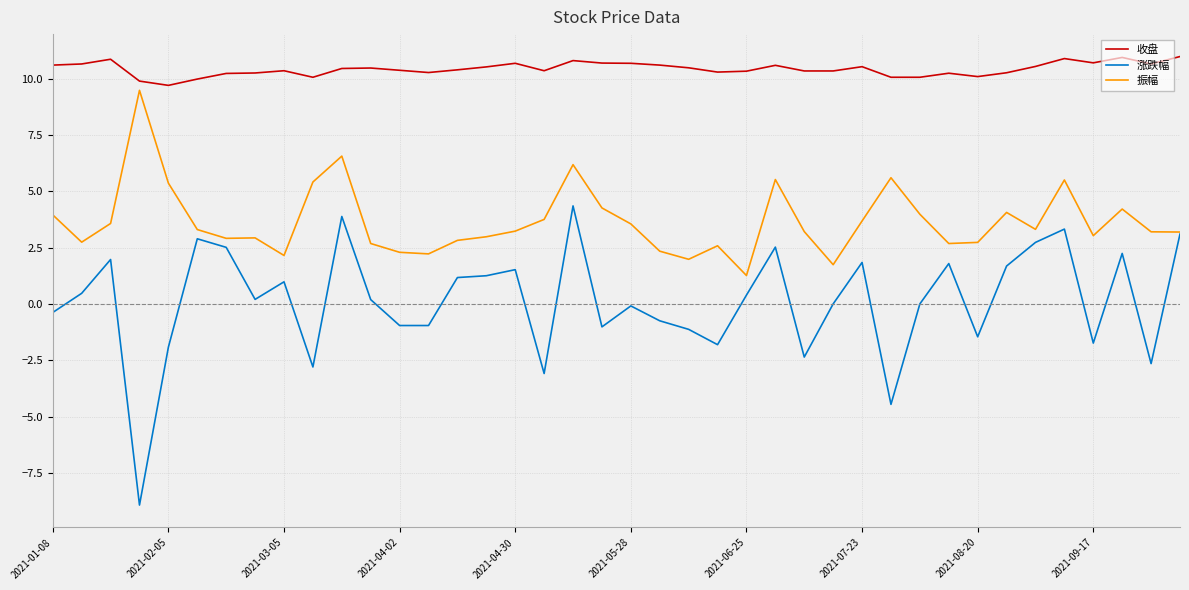

Rank the series by their average value, from lowest to highest.

涨跌幅, 振幅, 收盘